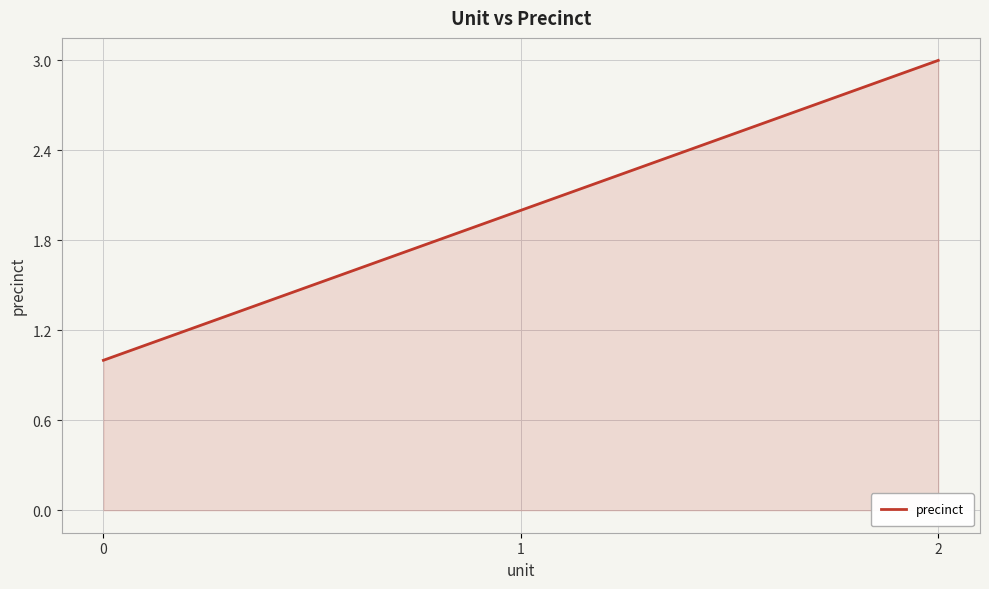

The value at 2 is 5. True or false?

False